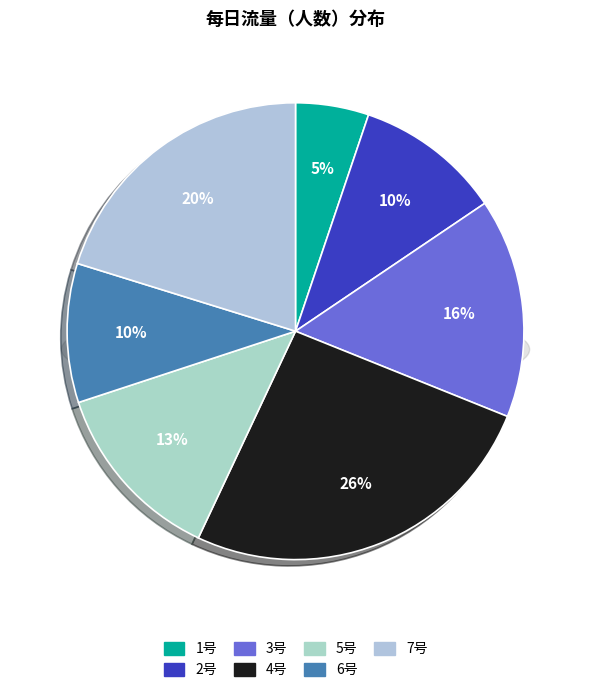

What is the largest slice in the pie chart?

4号